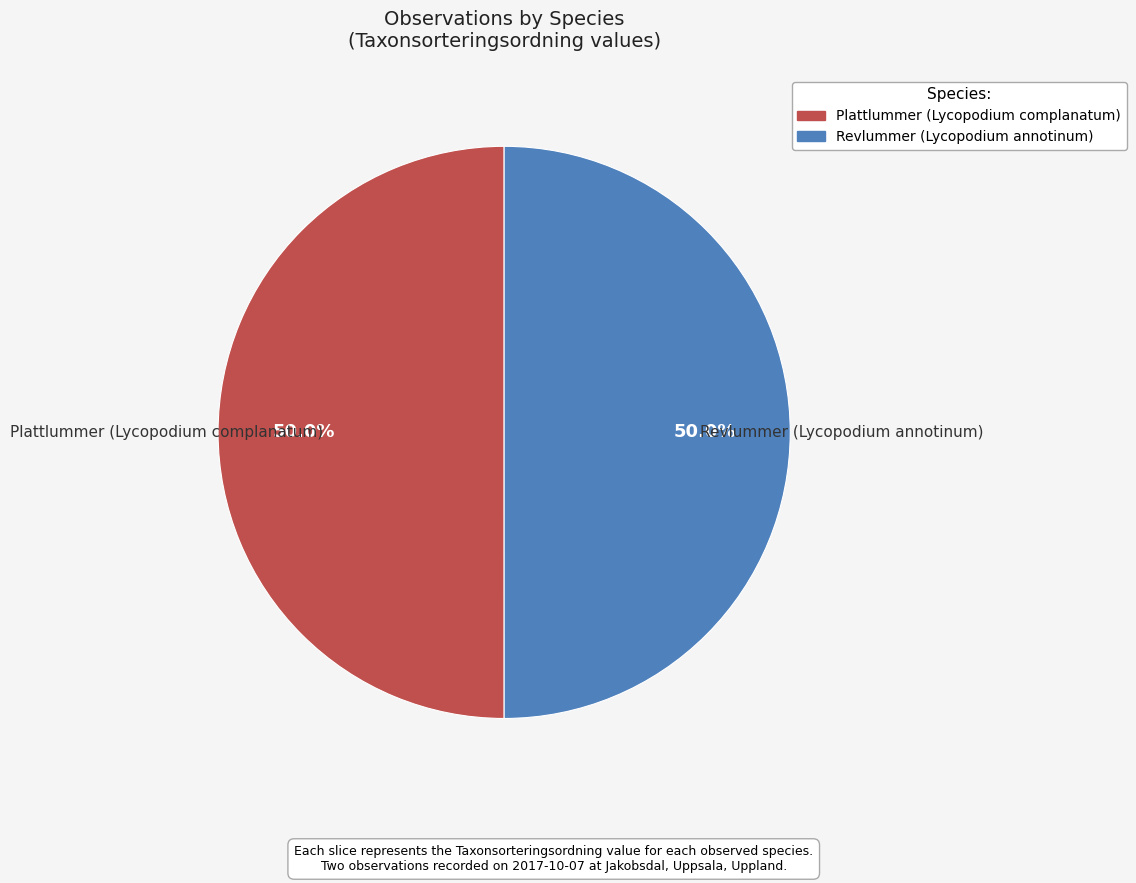

Do Revlummer (Lycopodium annotinum) and Plattlummer (Lycopodium complanatum) together represent more than half of the pie?

Yes